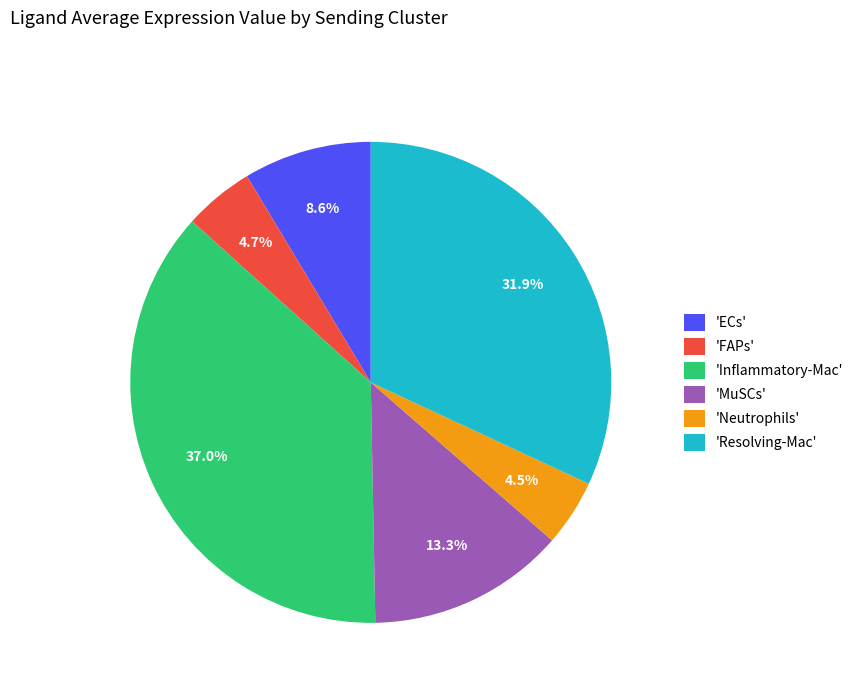

What is the largest slice in the pie chart?

'Inflammatory-Mac'